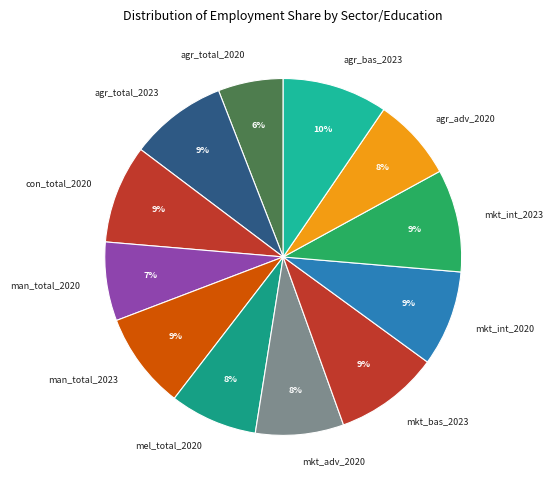

To the nearest percent, what is the combined percentage of agr_total_2020 and mkt_int_2023?

15%